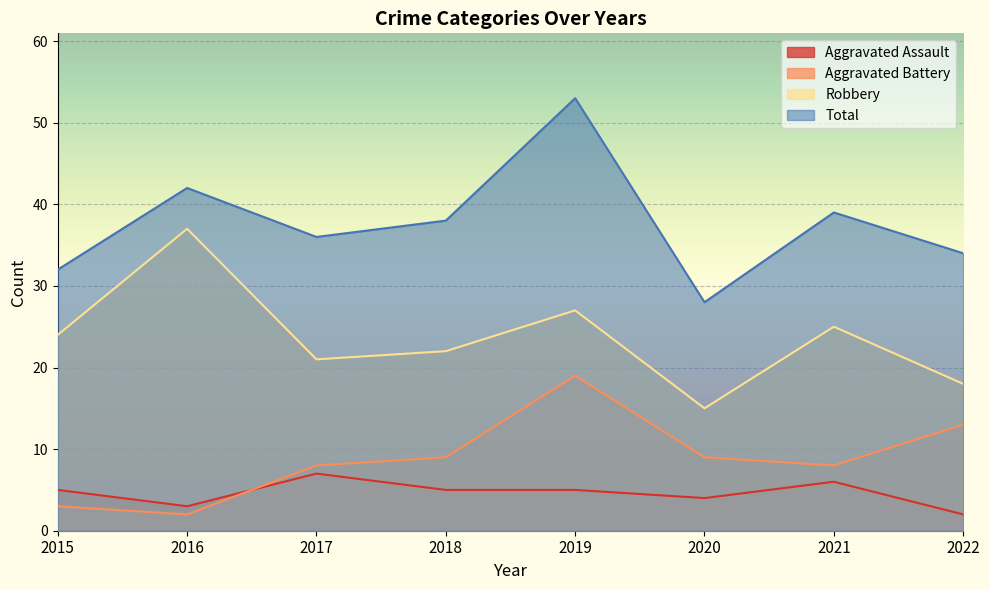

Rank the categories by Total value from highest to lowest.

2019, 2016, 2021, 2018, 2017, 2022, 2015, 2020